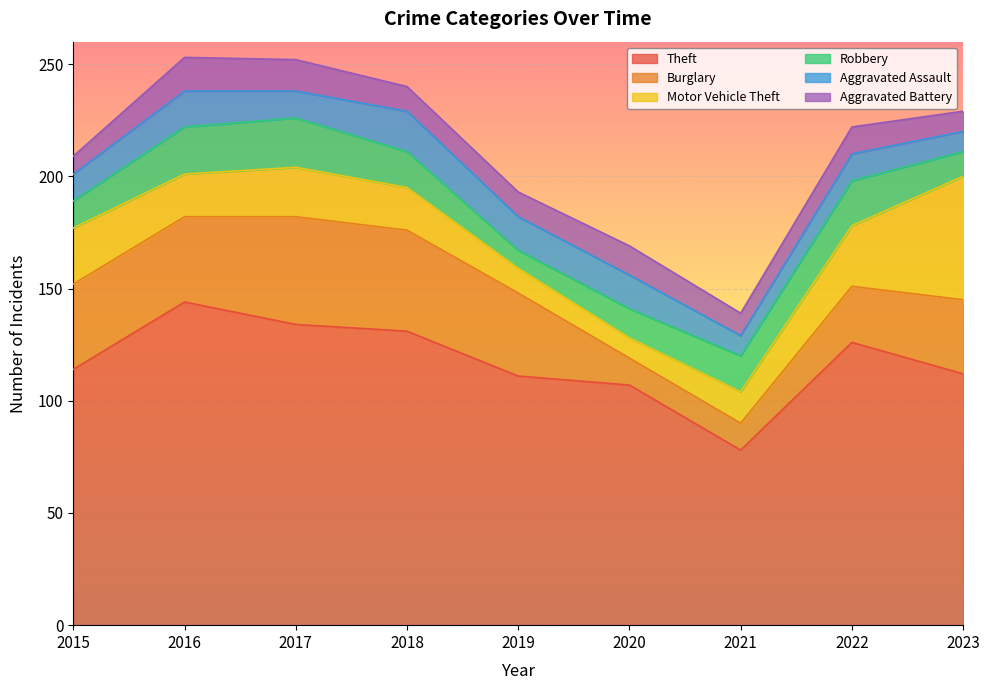

Which series has the largest total across all categories?

Theft